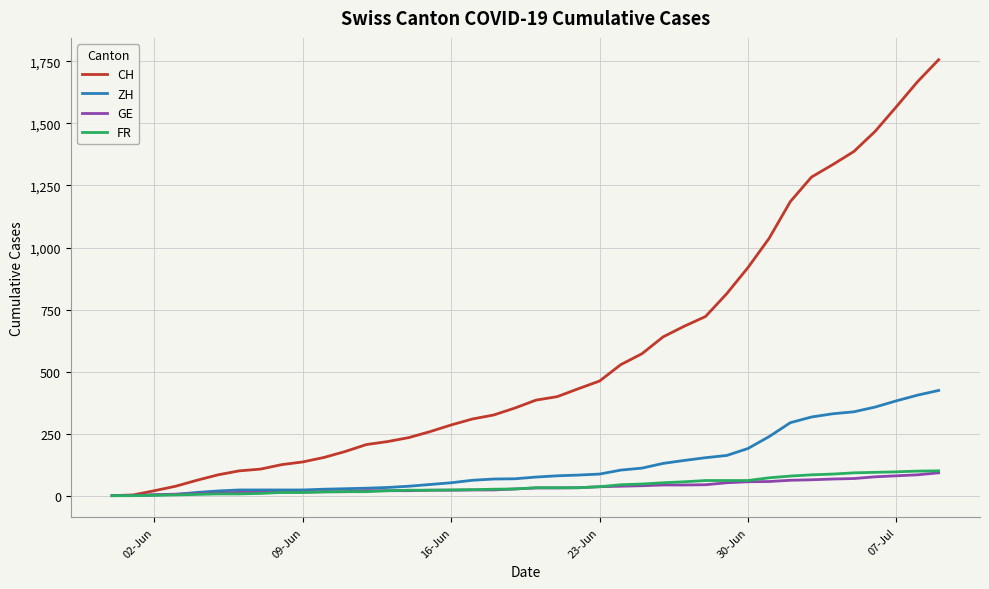

What is the maximum value shown in the chart?

1757